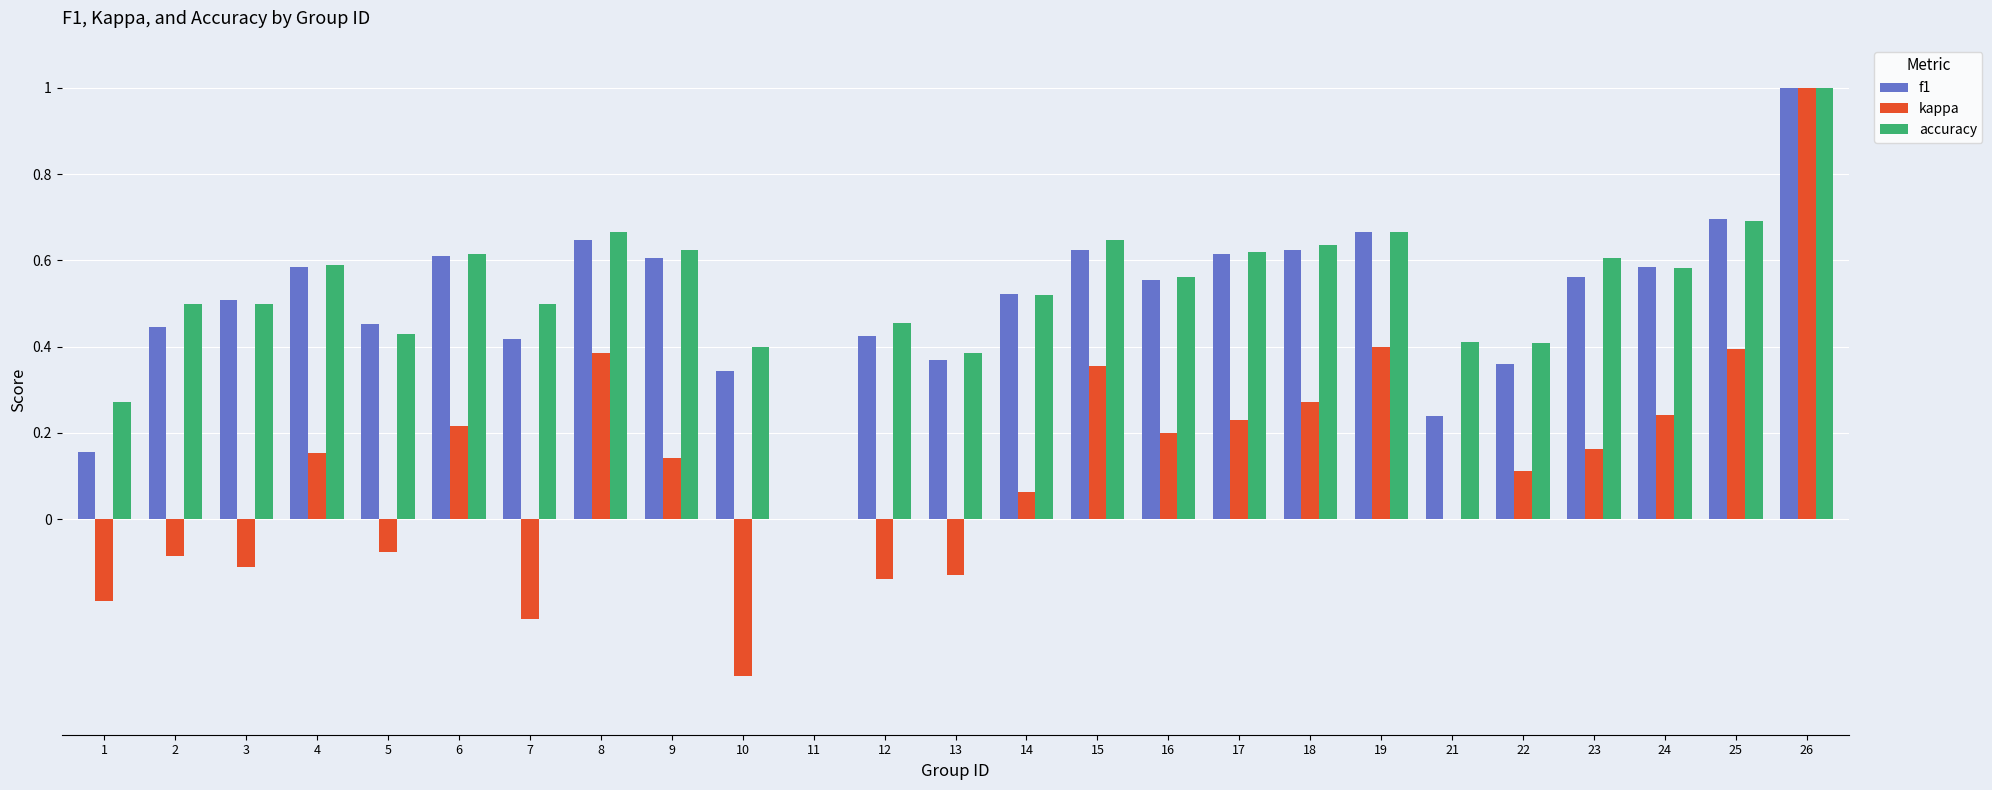

Is the value of kappa at 3 greater than the value of accuracy at 17?

No